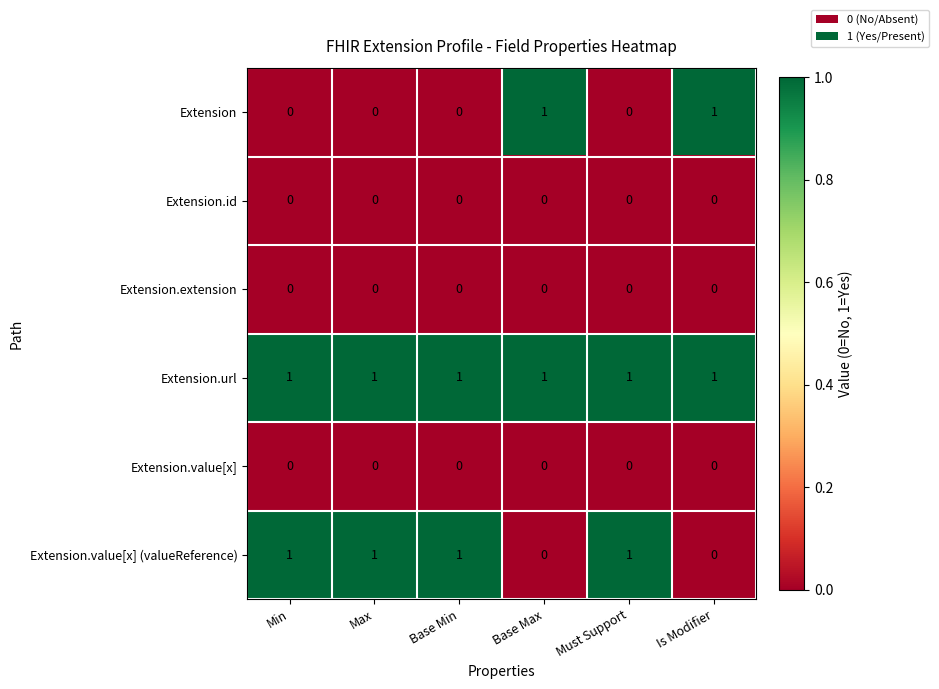

Which series has the largest total across all categories?

Extension.url